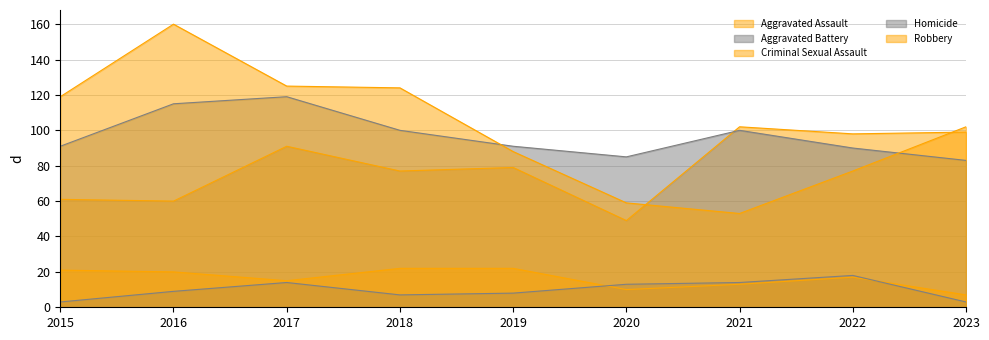

The value of Homicide at 2020 is 6. True or false?

False